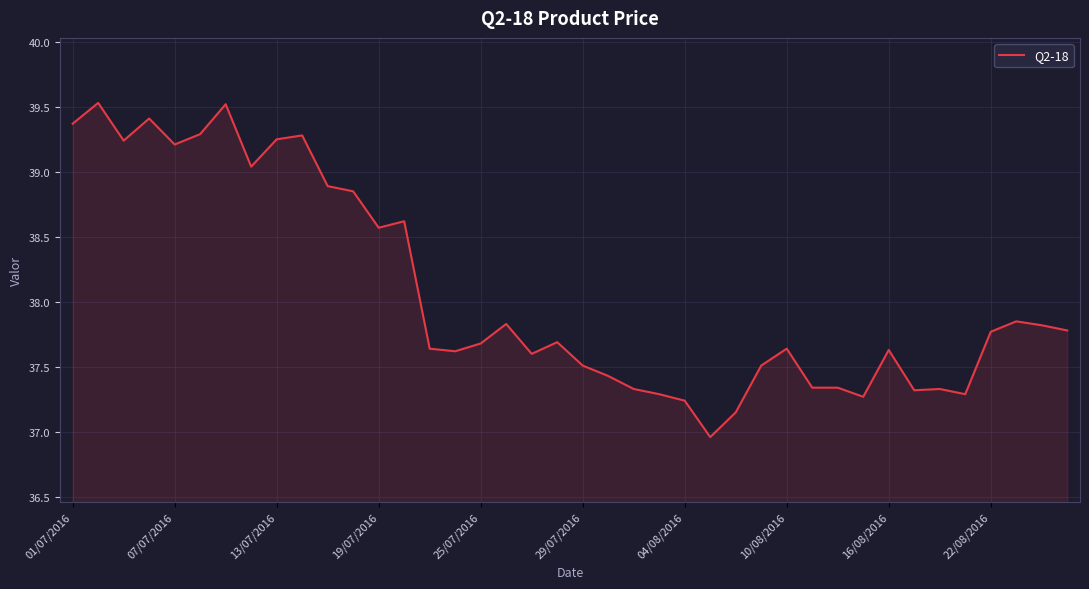

What is the difference between the maximum and minimum values?

2.6